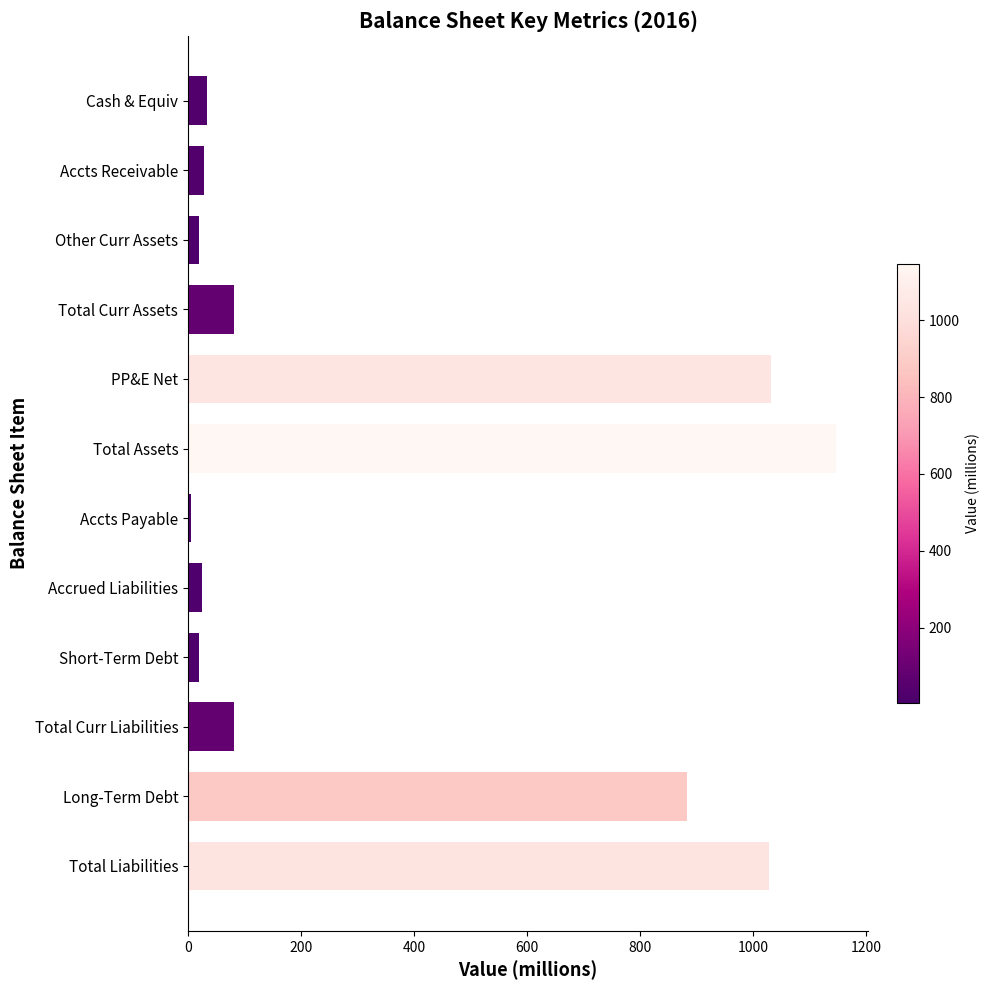

What is the difference between the maximum and minimum values?

1141